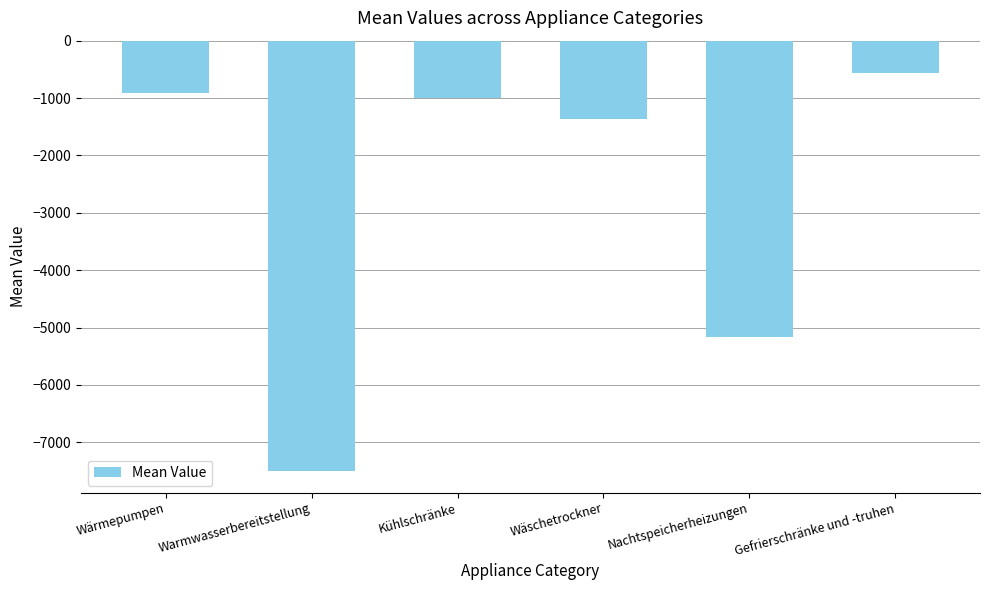

How many bars are there in total?

6